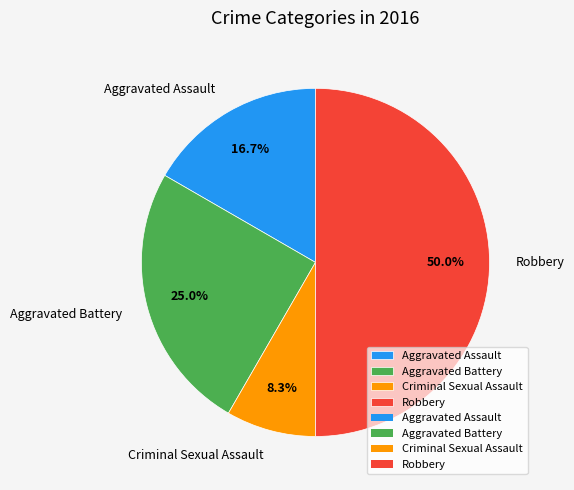

What percentage is the Robbery slice, to the nearest percent?

50%